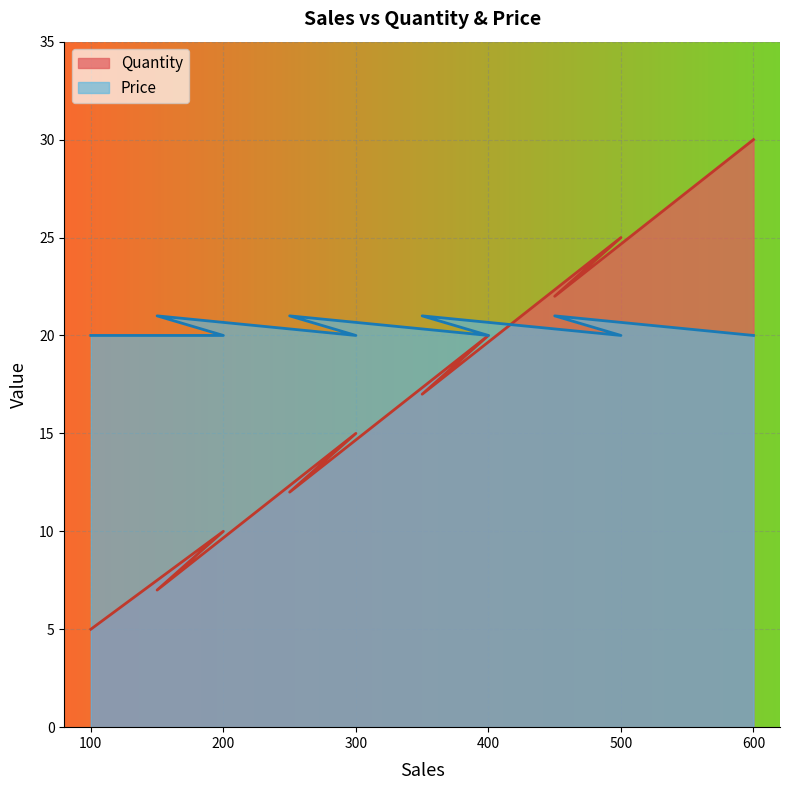

What are all the series names shown in the legend?

Quantity, Price